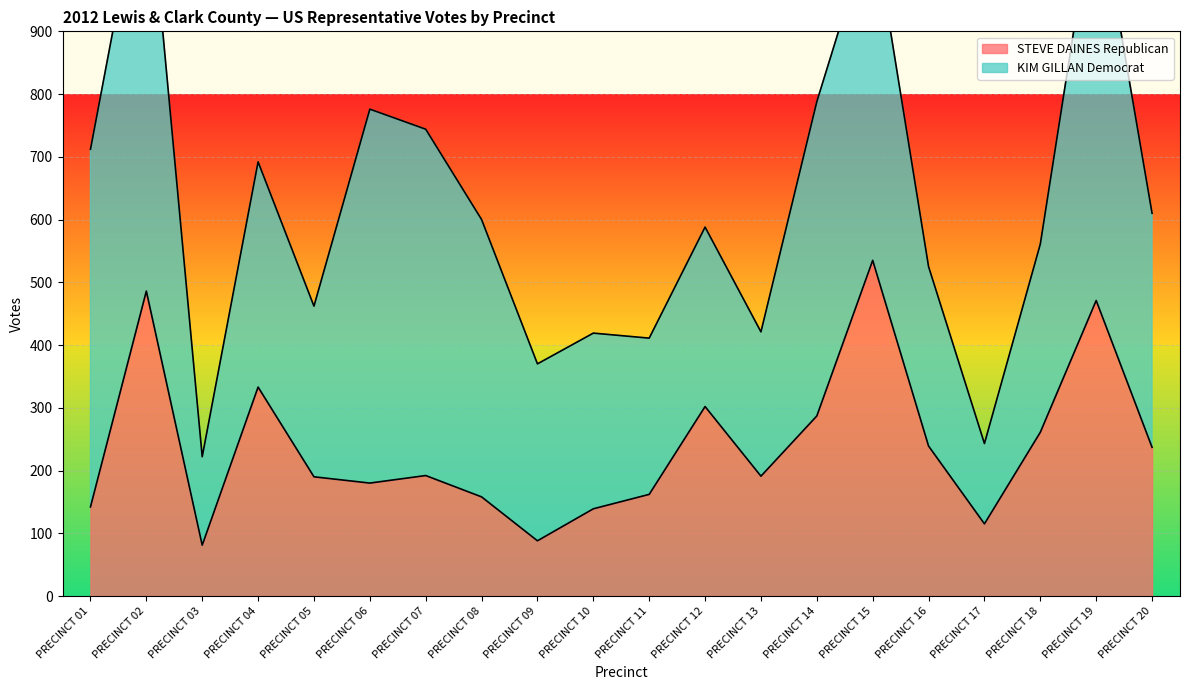

What is the value of the 1st point from the left?

142